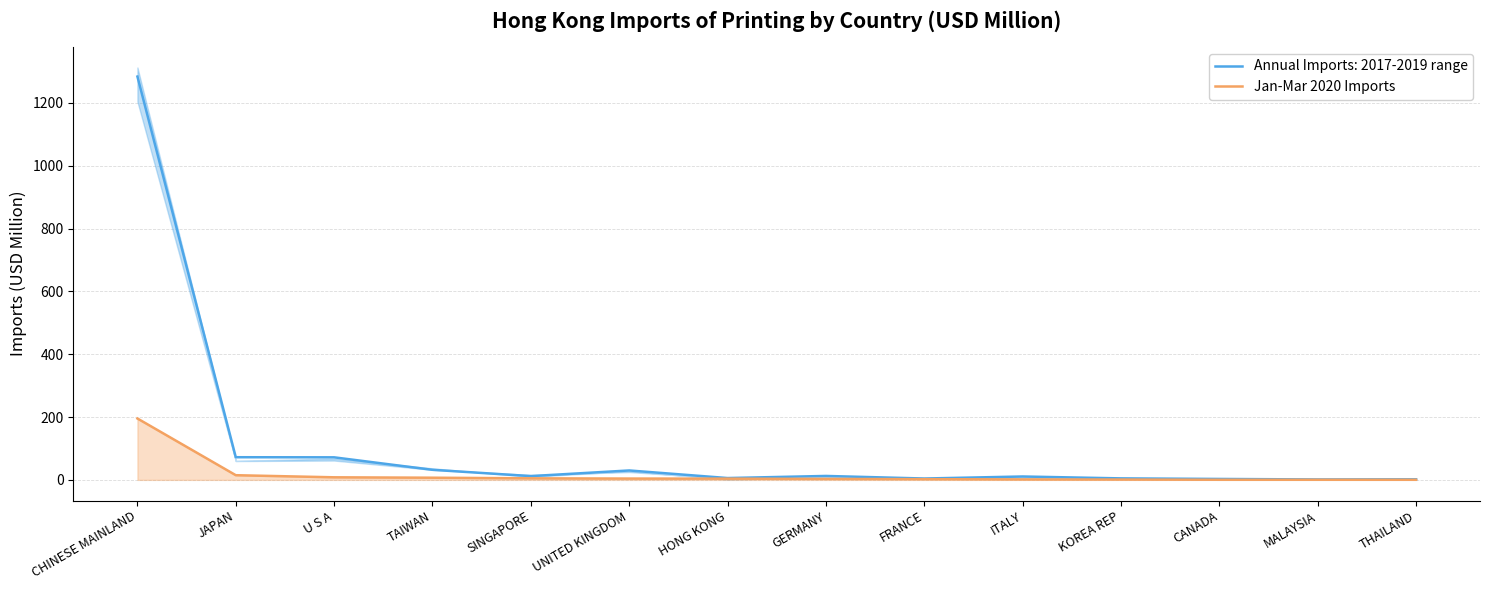

At which category does the chart reach its peak across all series?

CHINESE MAINLAND